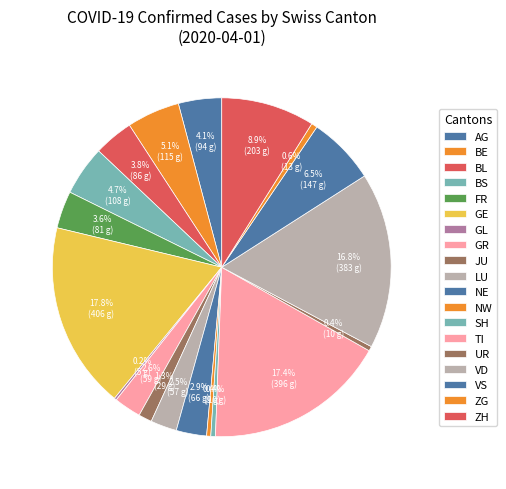

Is UR the majority of the pie?

No